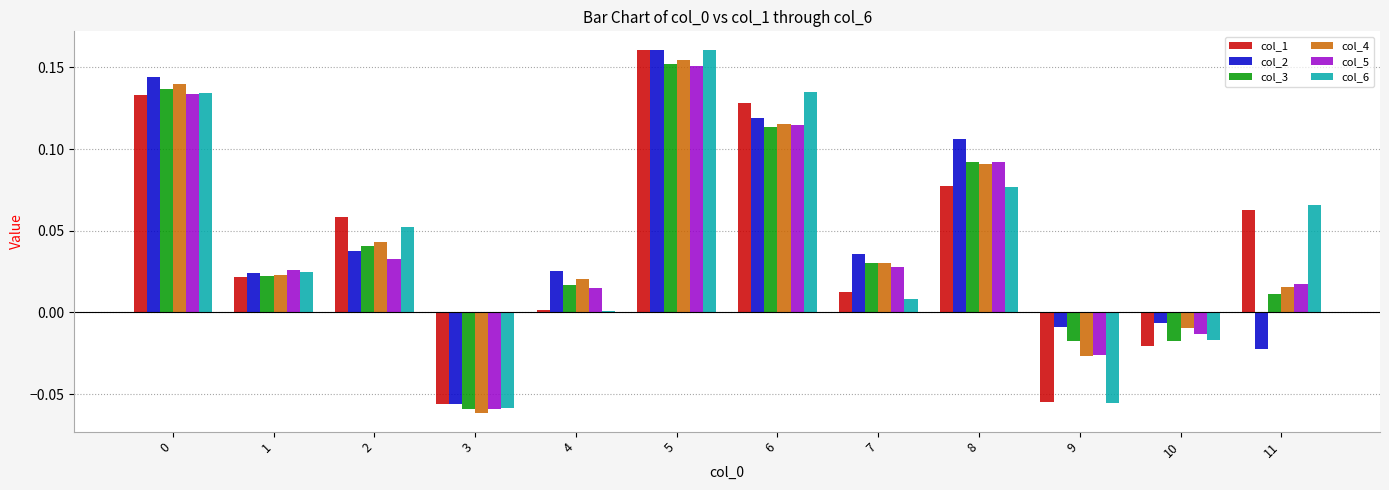

Is it true that col_6 equals -0.0 at 3?

False